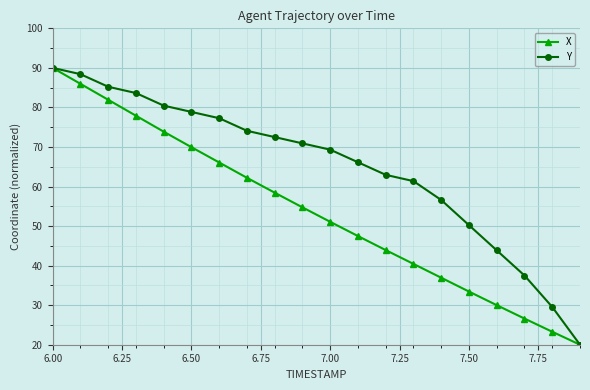

What is the average value of the X series?

53.7